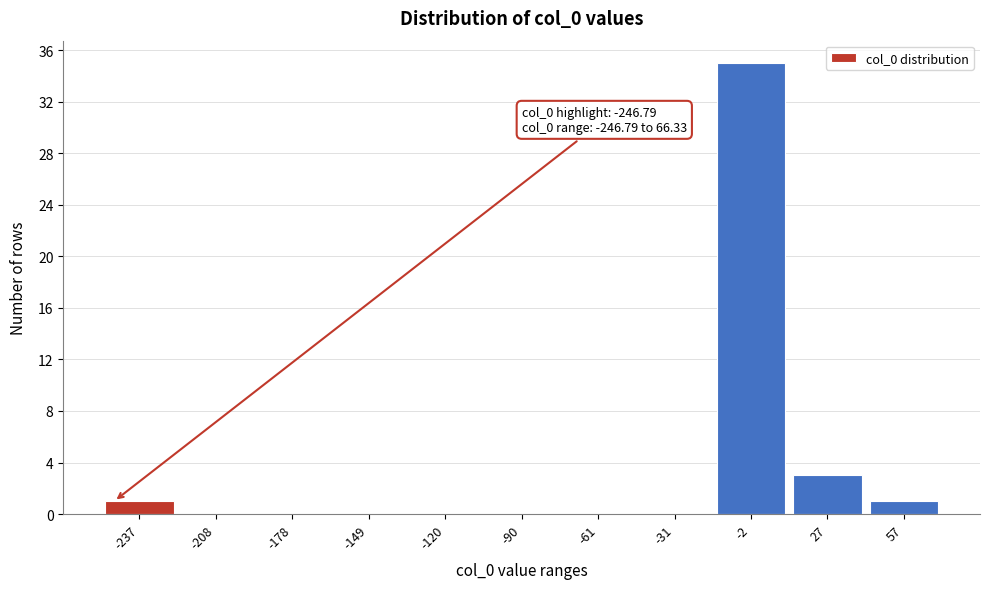

Over which range of the x-axis is the bar tallest?

-15 to 15